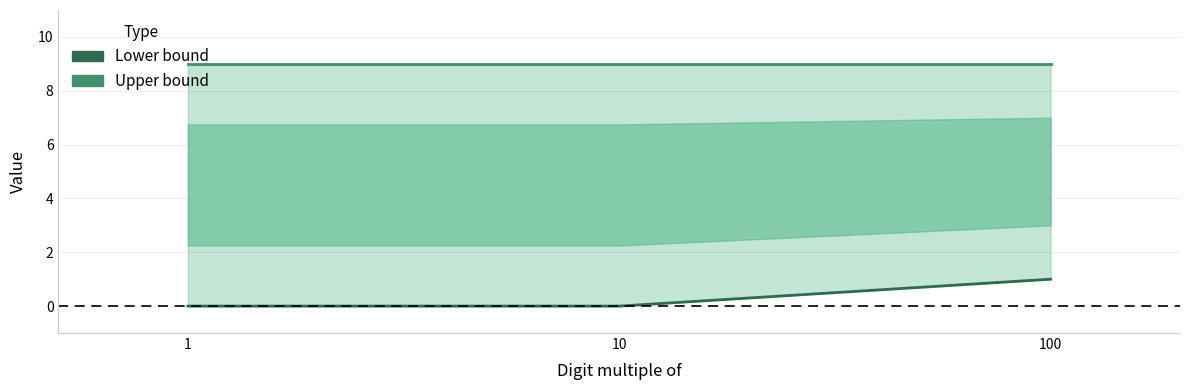

The Lower bound series shows 2 at 100. True or false?

False